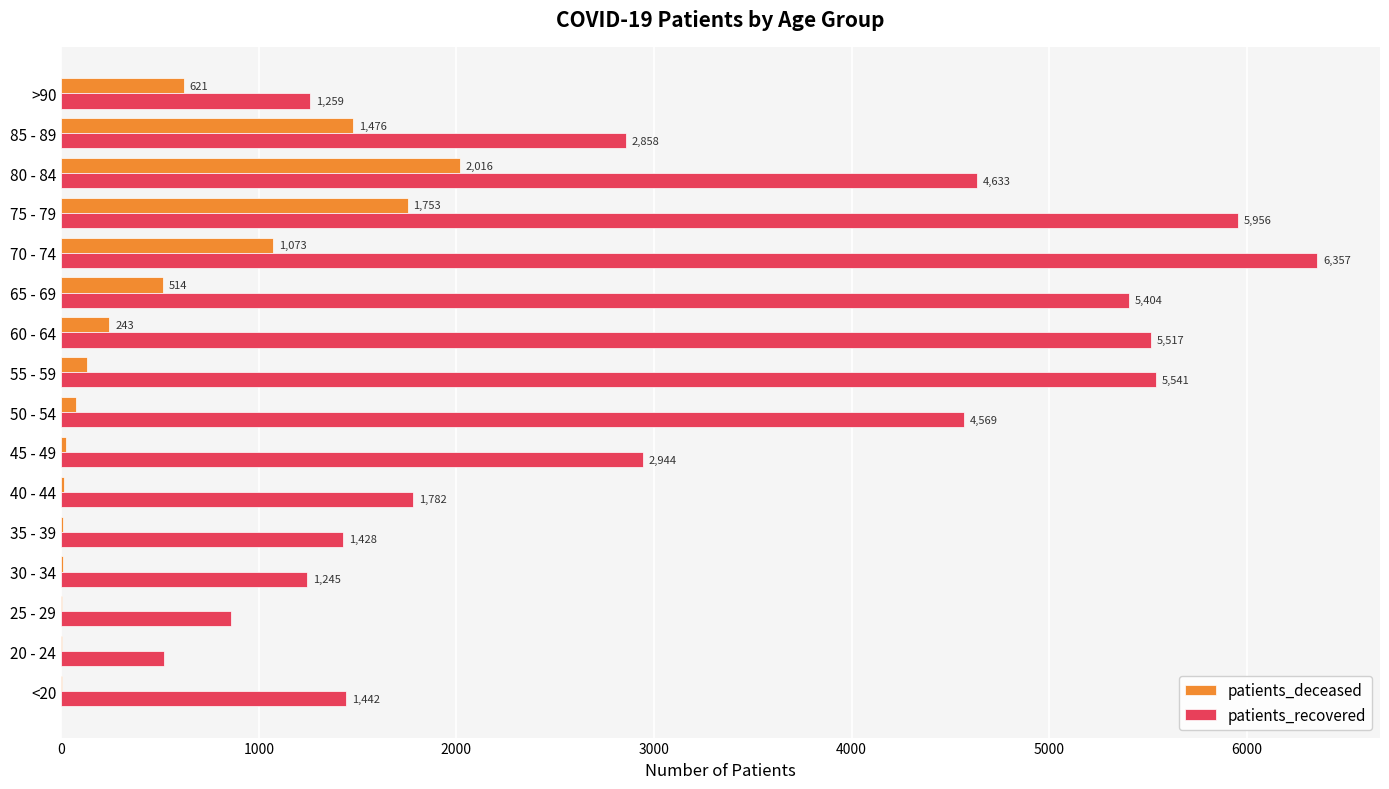

Which series changed the most between 65 - 69 and 80 - 84?

patients_deceased